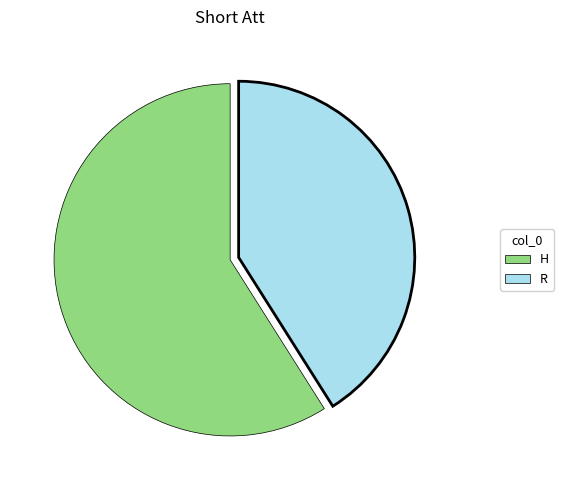

What is the largest slice in the pie chart?

H